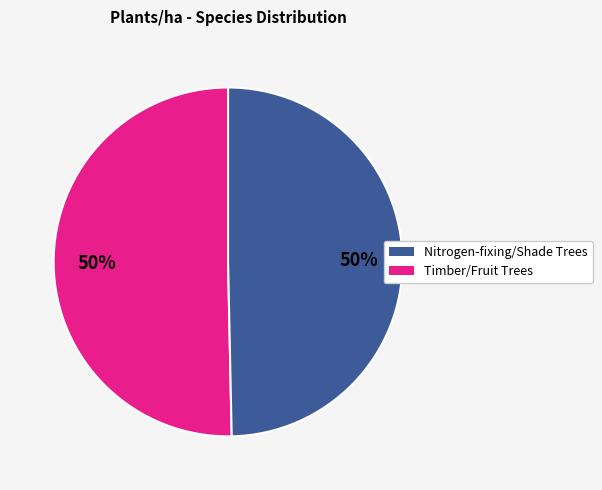

To the nearest percent, what is the average slice percentage?

50%